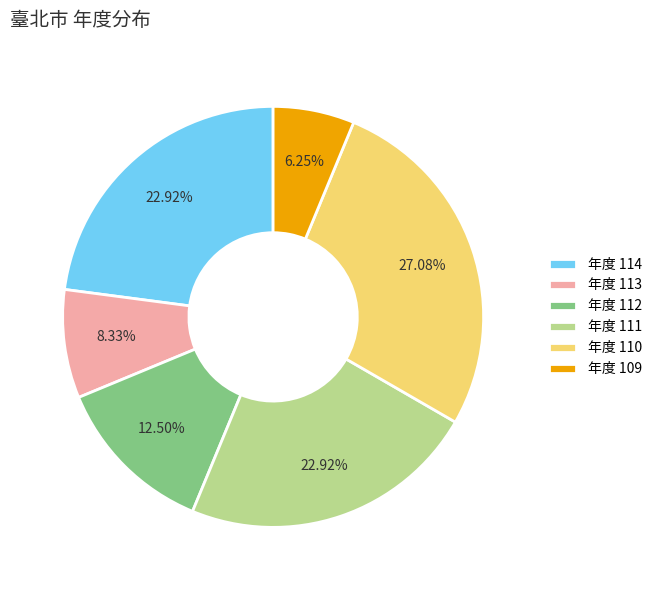

Does any single category account for the majority?

No